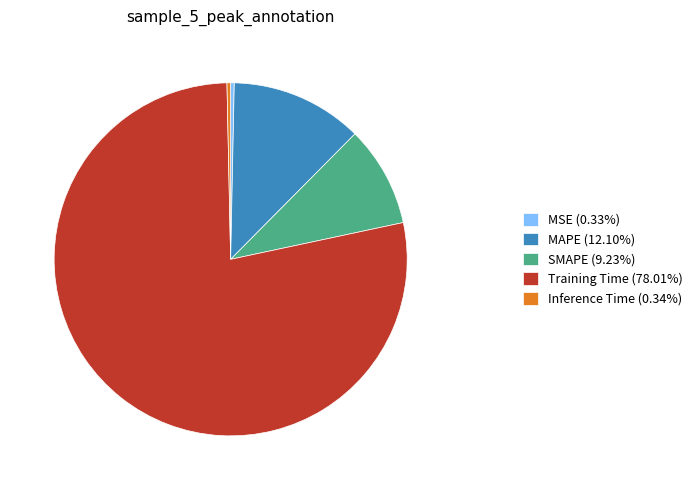

Which has a higher value, MSE or SMAPE?

SMAPE